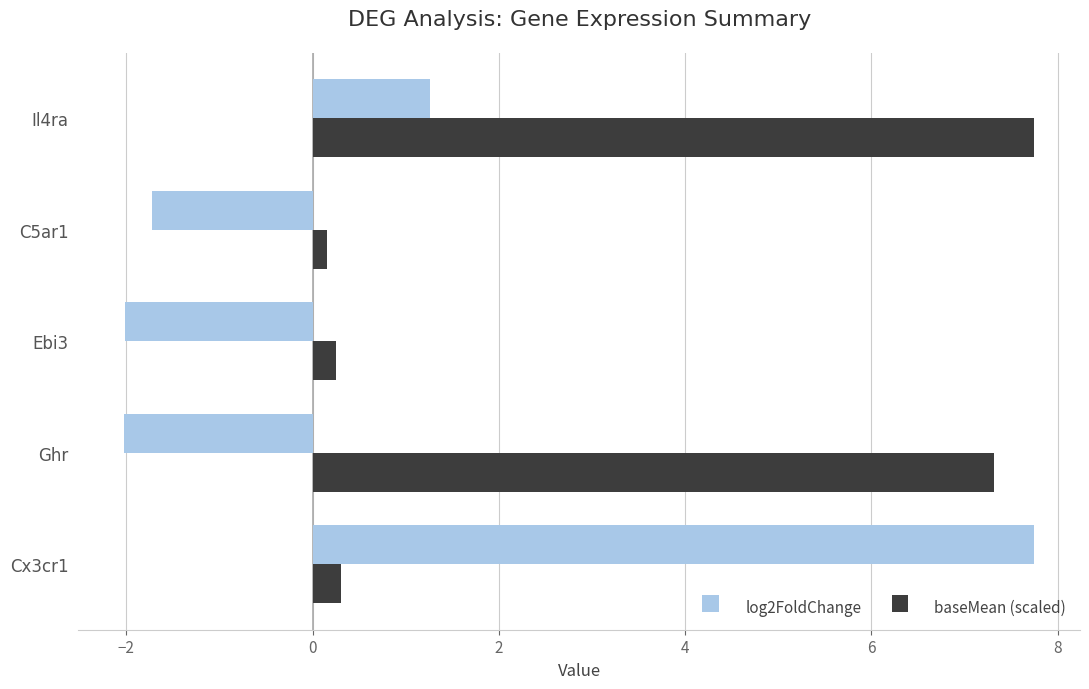

The log2FoldChange series shows -3.5 at Ebi3. True or false?

False